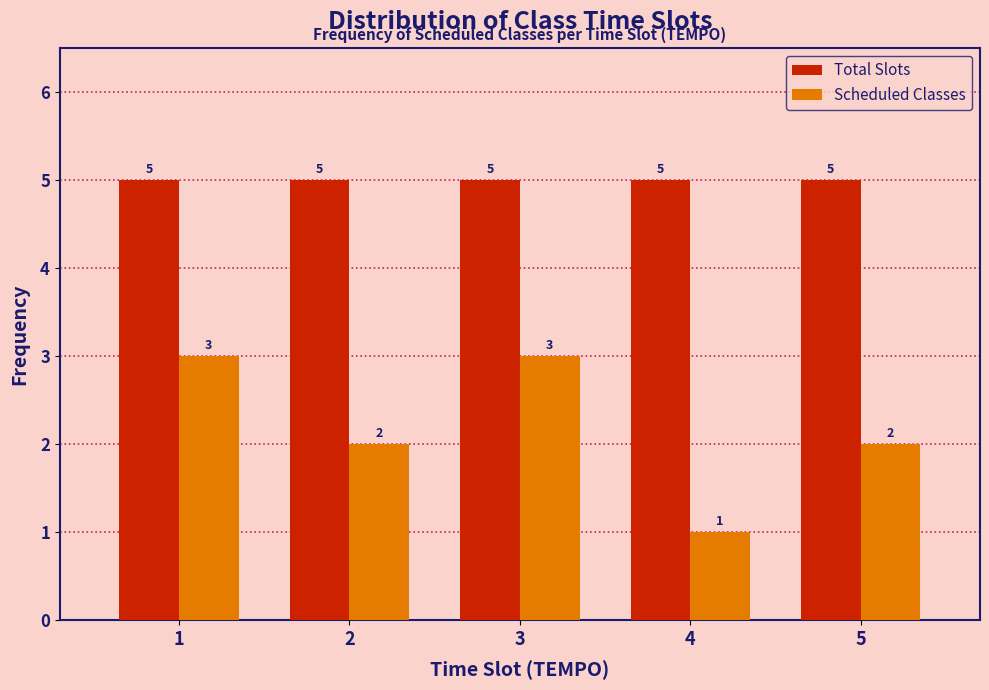

Reading right to left, transcribe all the data shown in this chart.

Total Slots: 5	5	5	5	5
Scheduled Classes: 2	1	3	2	3